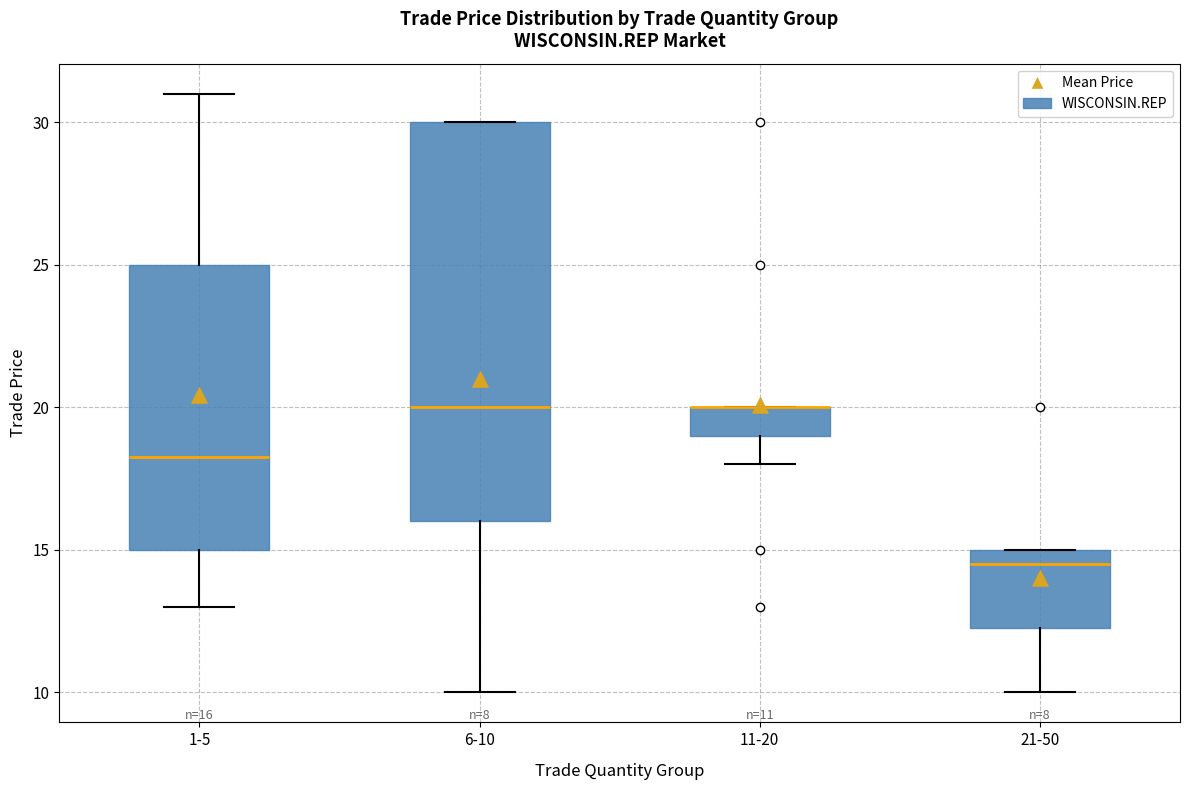

Comparing the boxes themselves (not the whiskers), which one is the tallest?

6-10